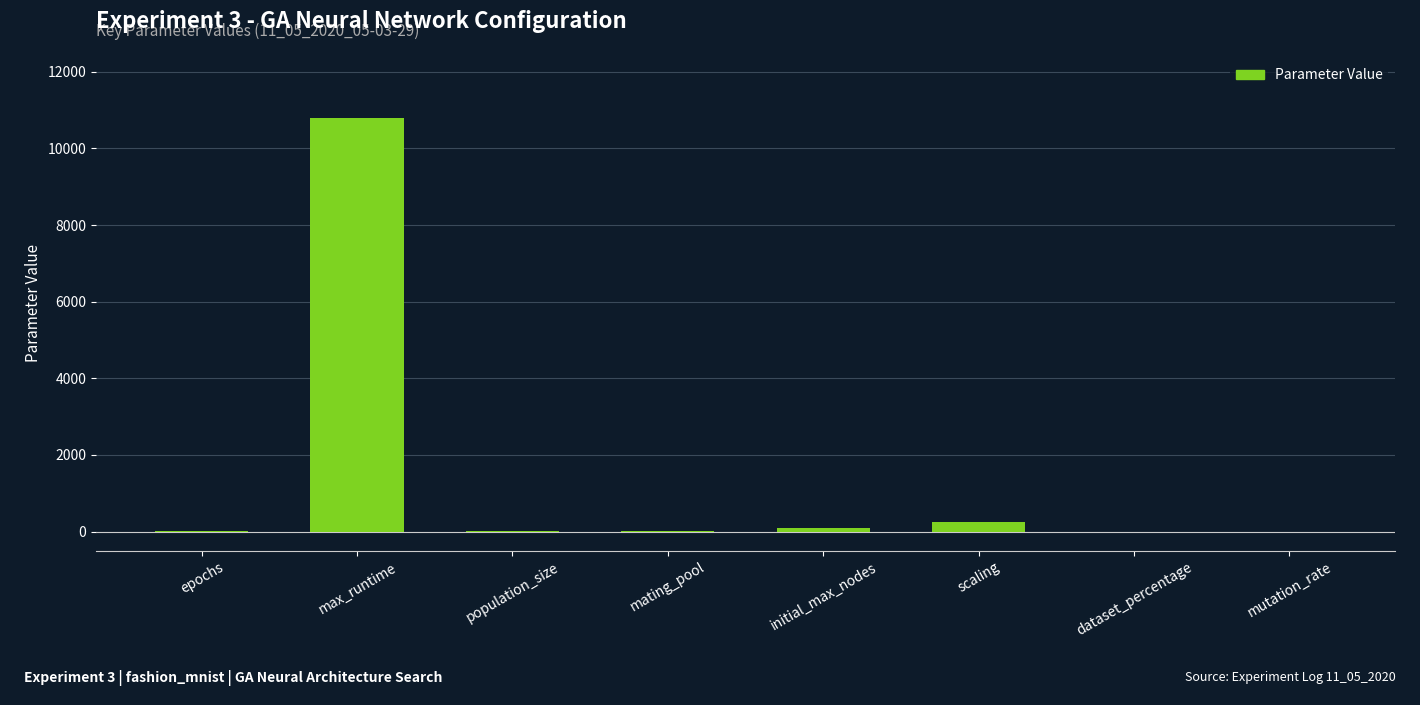

What is the maximum value shown in the chart?

10800.0